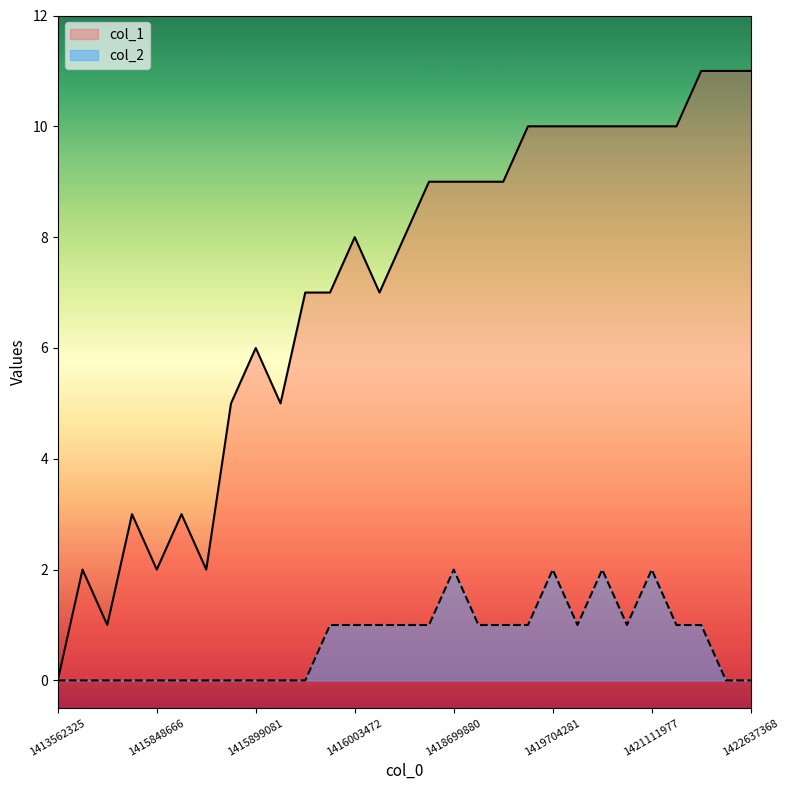

True or false: col_1 and col_2 cross at least once.

False